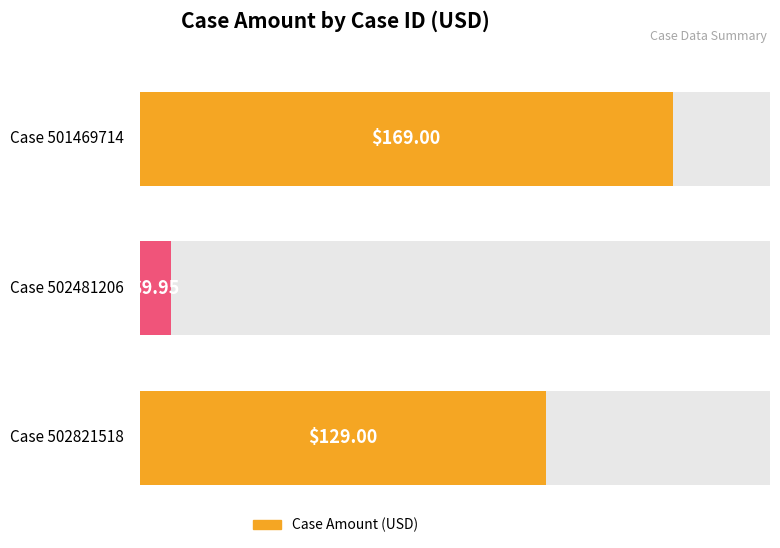

Approximately how many times larger is the value at 502481206 compared to 502821518?

0.1